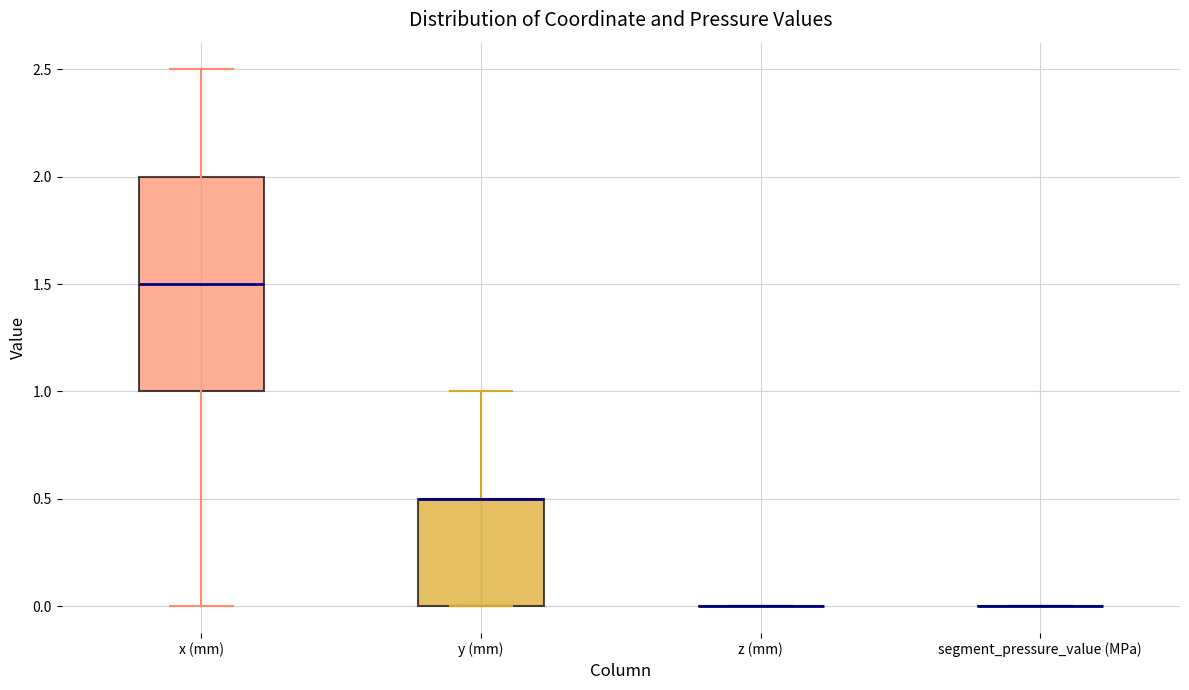

Reading left to right, transcribe this box plot: for each box, give where its median line is, the range the box spans, and where its two whiskers end, as read against the y-axis. The values are not printed on the chart, so give them approximately, as read against the axis.

x (mm): median 1.5, box 1.0 to 2.0, whiskers 0.0 to 2.5
y (mm): median 0.5 (drawn on the box's upper edge), box 0.0 to 0.5, whiskers 0.0 to 1.0
z (mm): box collapsed to a line at 0.0, whiskers 0.0 to 0.0
segment_pressure_value (MPa): box collapsed to a line at 0.0, whiskers 0.0 to 0.0